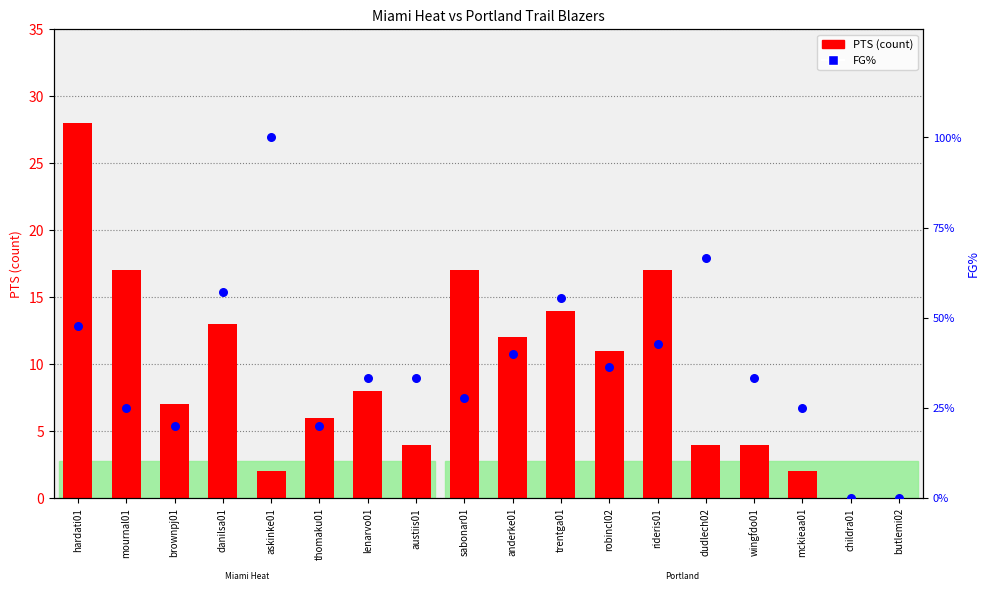

At which category is the sum across all series the highest?

askinke01